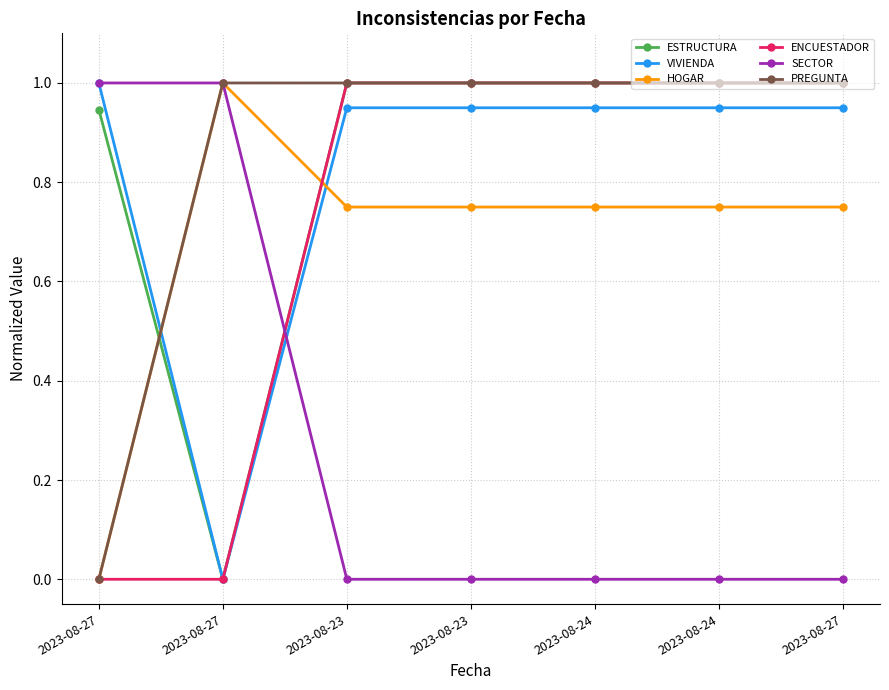

How many categories are shown in the chart?

7